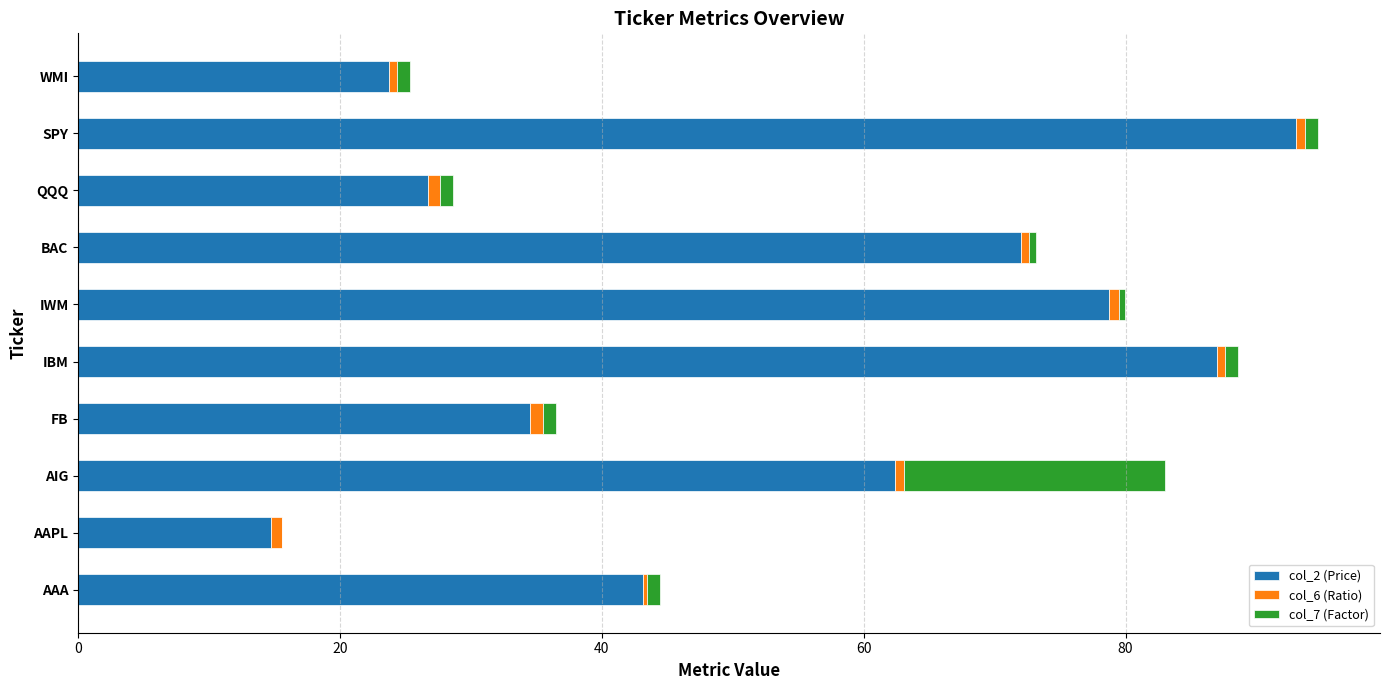

The value of col_2 (Price) at SPY is 93.0. True or false?

True